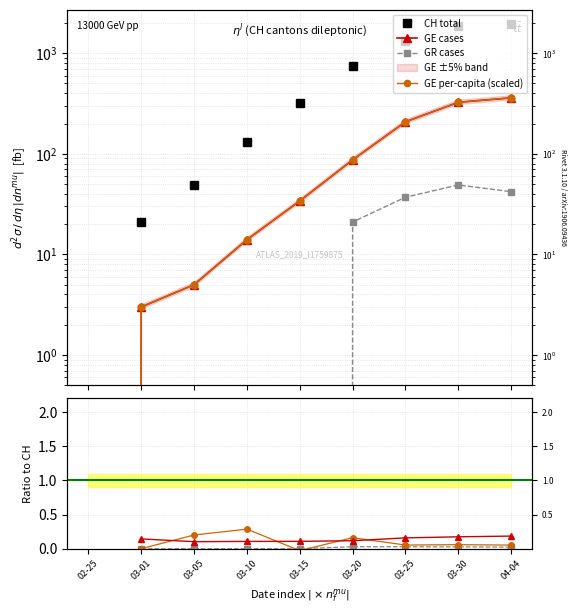

At which category is the sum across all series the highest?

04-04